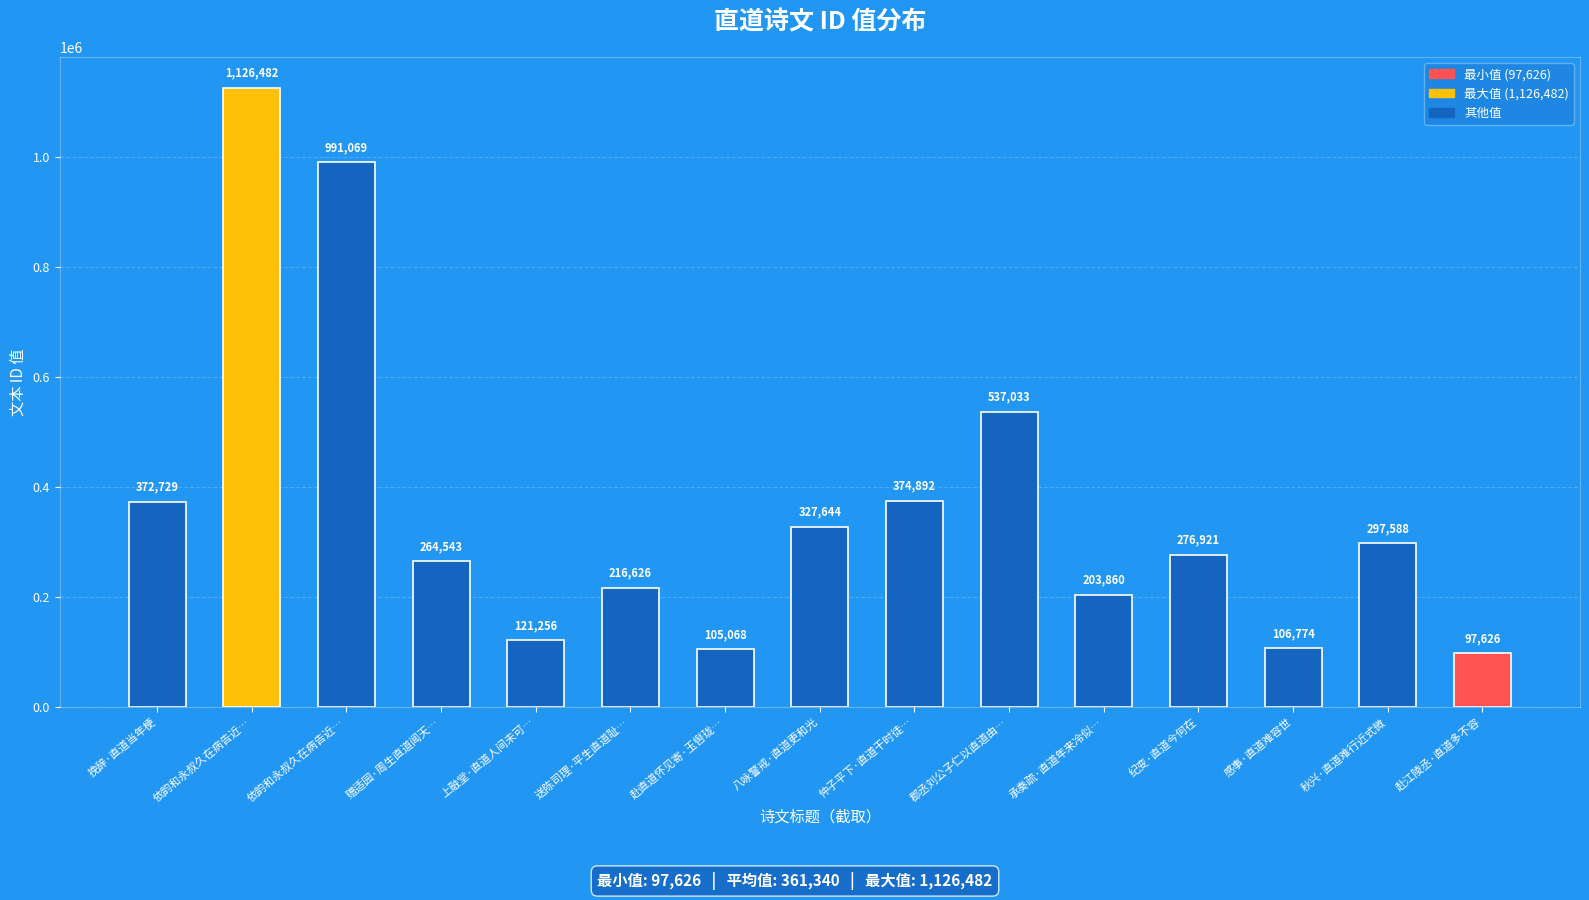

At which category does the chart reach its peak across all series?

依韵和永叔久在病告近…